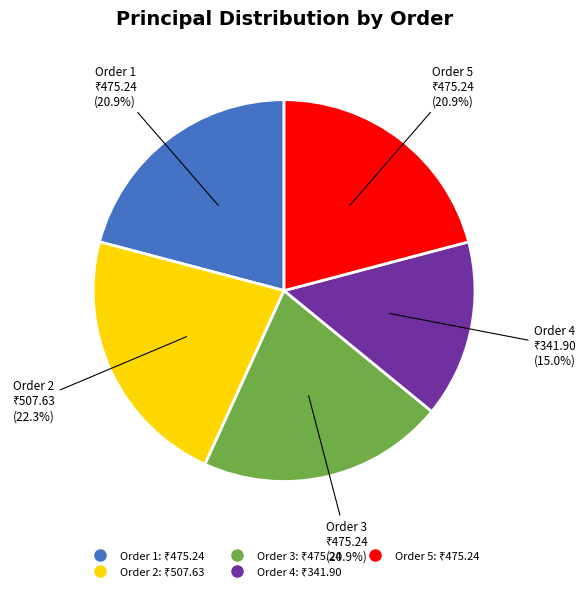

What is the total percentage of Order 4 and Order 1?

35.9%